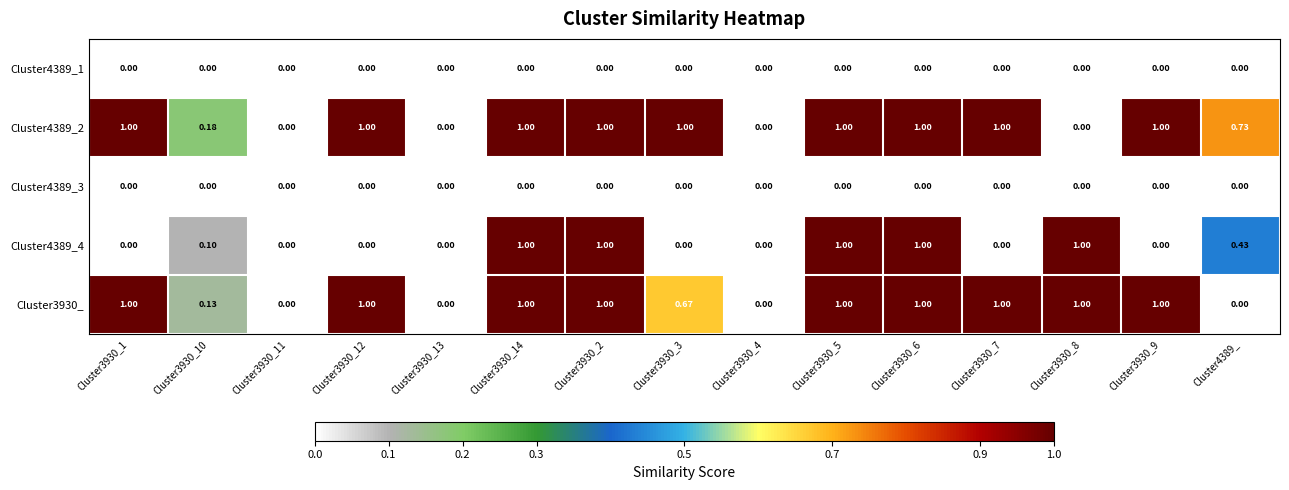

Which series has the largest total across all categories?

Cluster4389_2